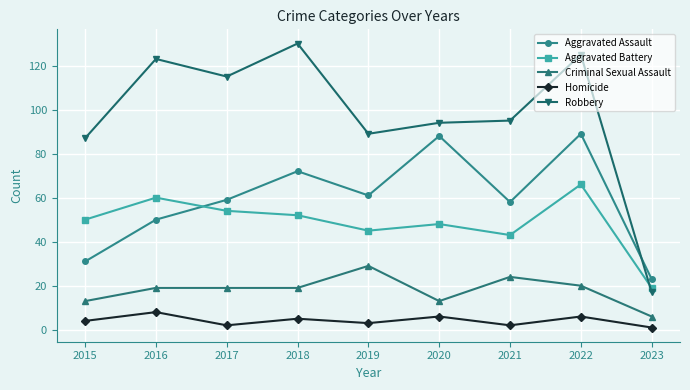

What is the minimum value shown in the chart?

1